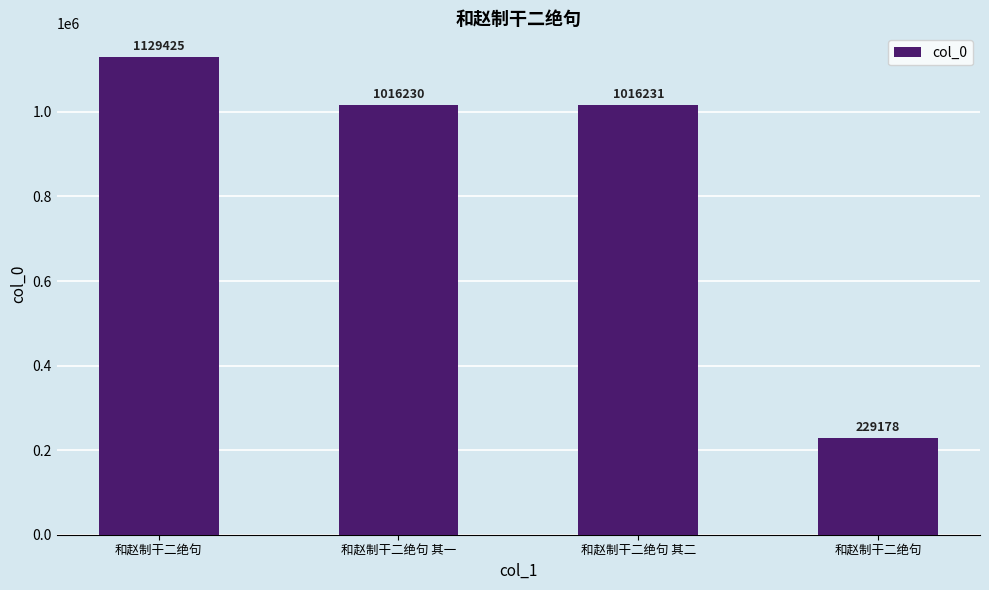

Reading right to left, transcribe all the data shown in this chart.

229178	1016231	1016230	1129425